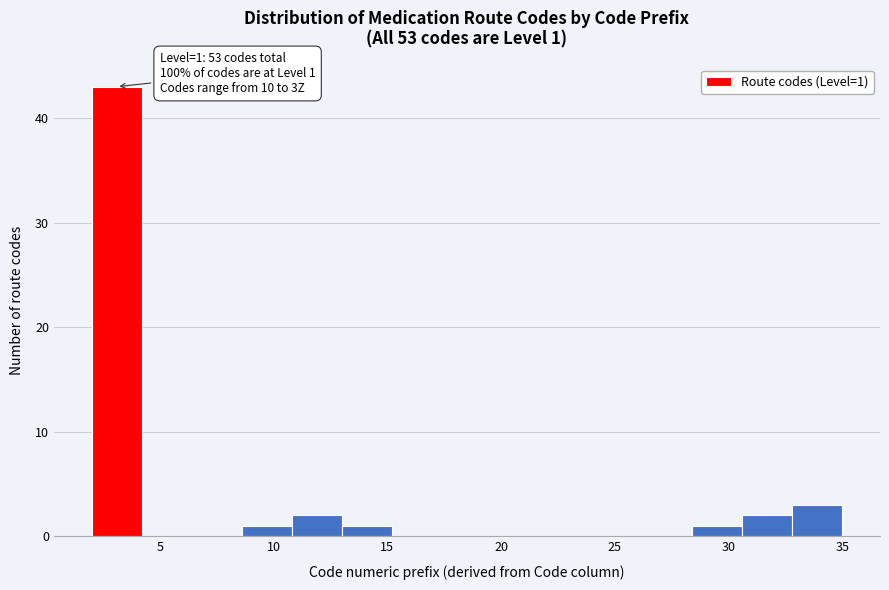

Over which range of the x-axis is the bar tallest?

2.0 to 4.2